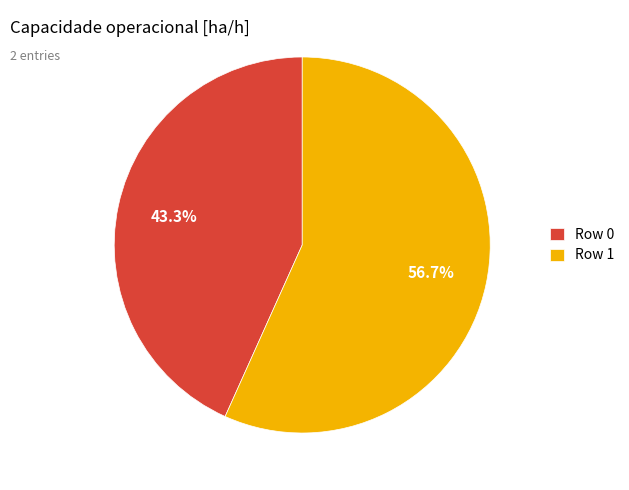

To the nearest percent, what is the average slice percentage?

50%